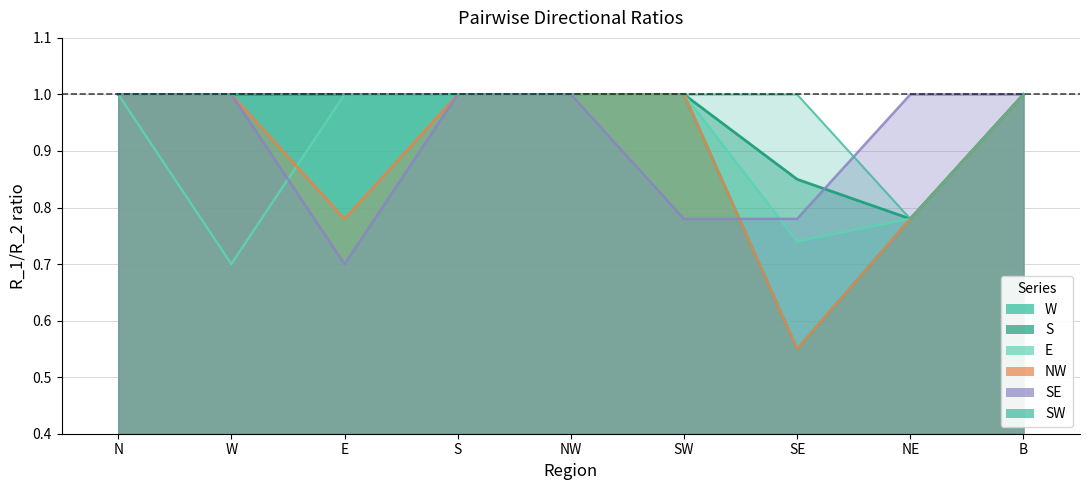

Between N and E, which series saw the biggest shift?

SE